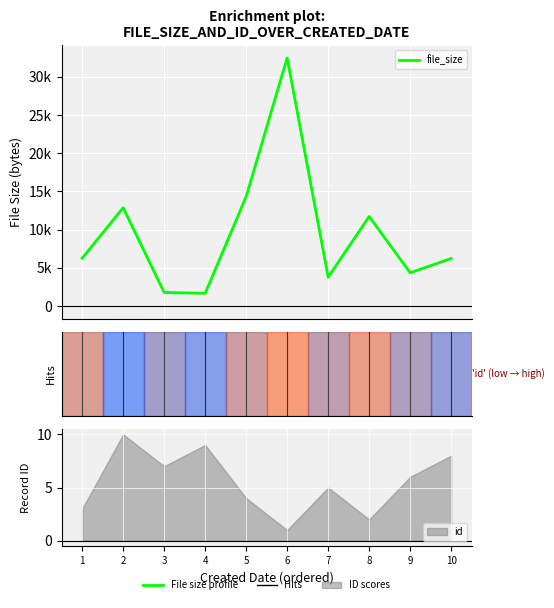

Rank the categories by value from highest to lowest.

6, 5, 2, 8, 1, 10, 9, 7, 3, 4